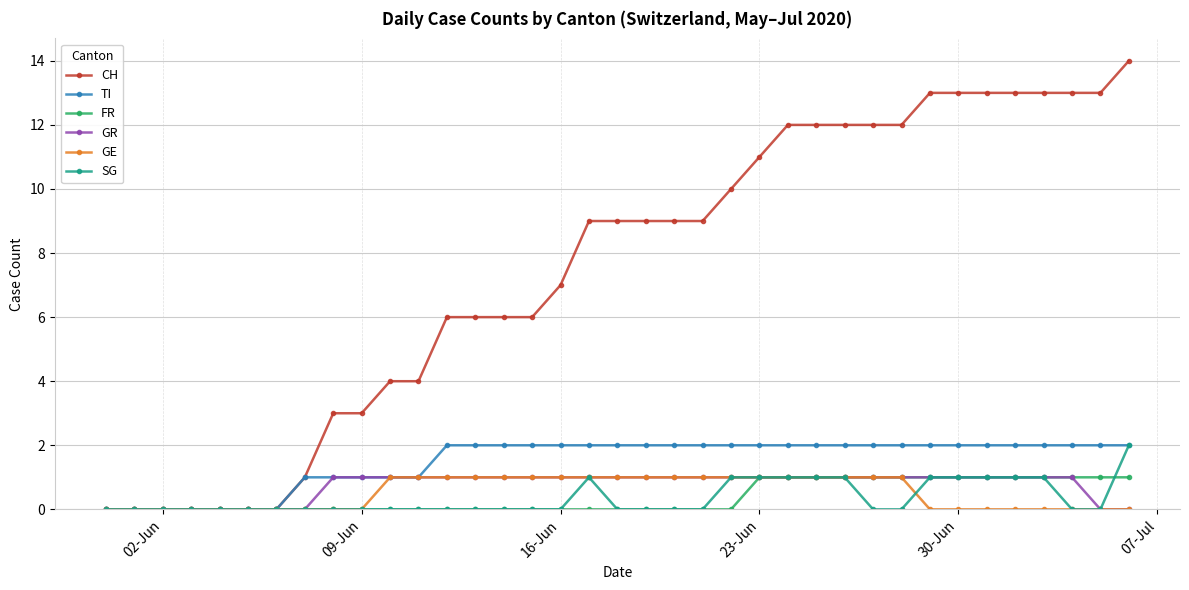

Which series has the widest spread of values?

CH